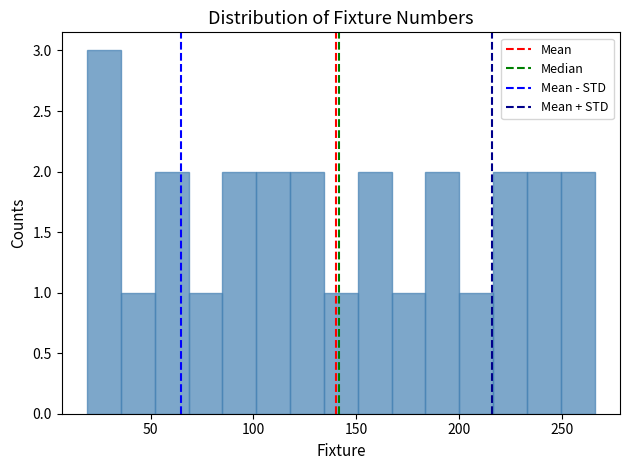

Read against the x-axis, roughly where is the centre of the tallest bar?

25